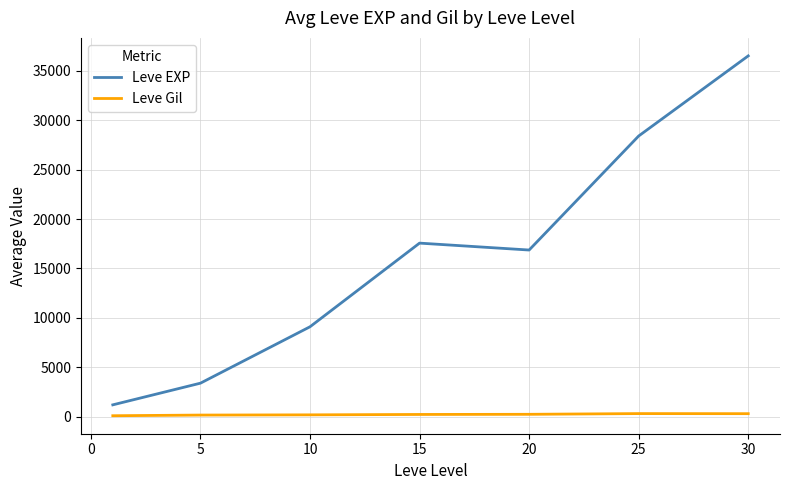

What are all the series names shown in the legend?

Leve EXP, Leve Gil